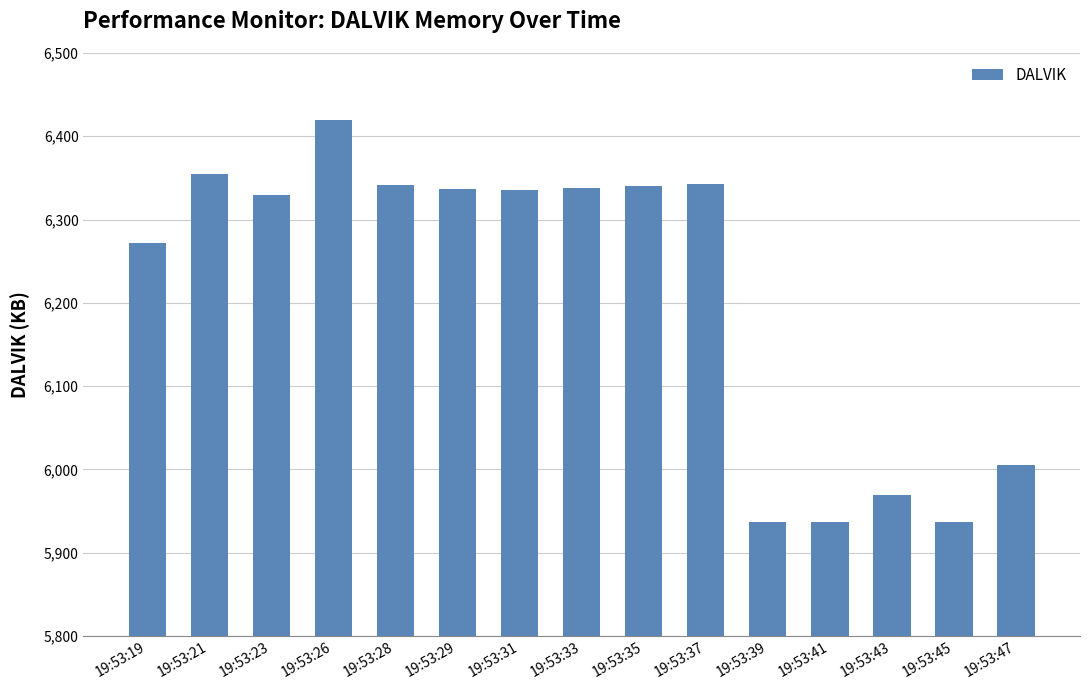

What is the difference between the maximum and minimum values?

482